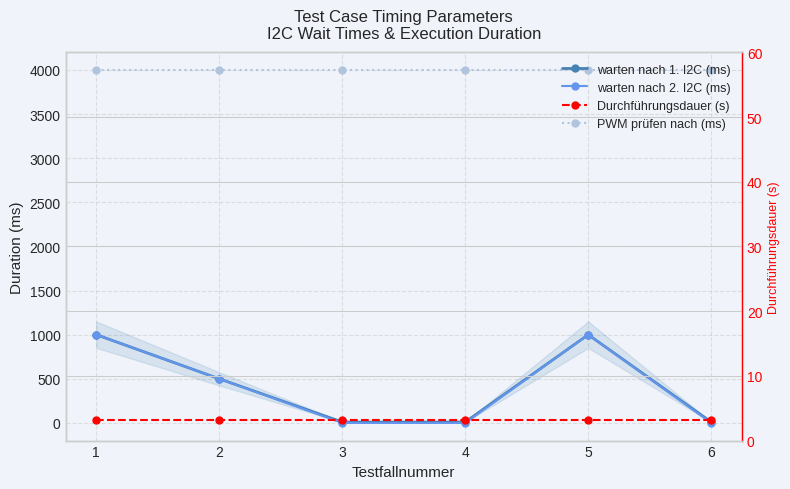

Which has a higher value, 5 or 3?

5